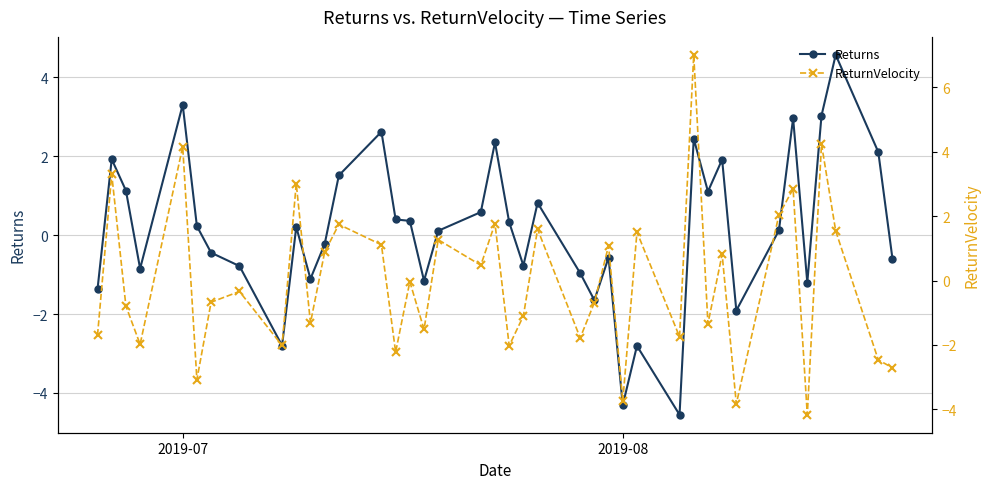

Which series has the largest range (max minus min)?

ReturnVelocity